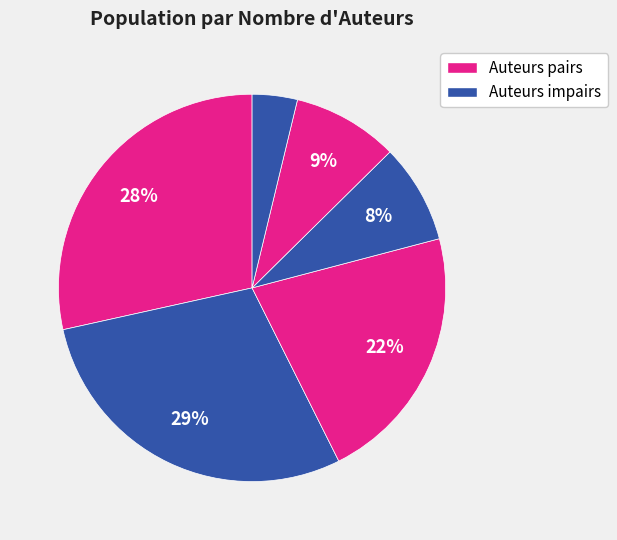

How many slices are in this pie chart?

6